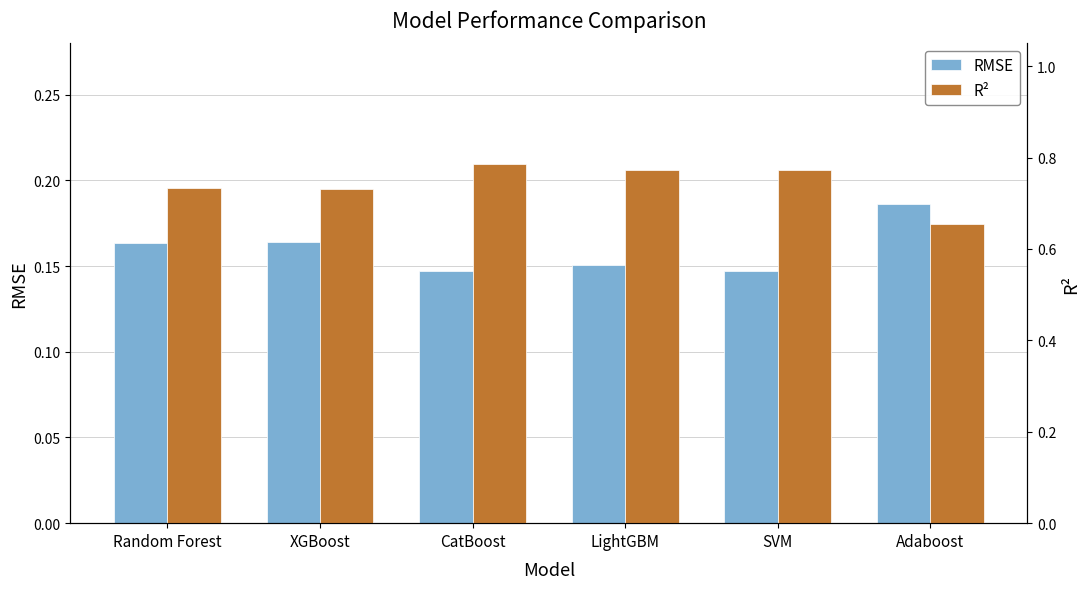

The RMSE series shows 0.2 at XGBoost. True or false?

True